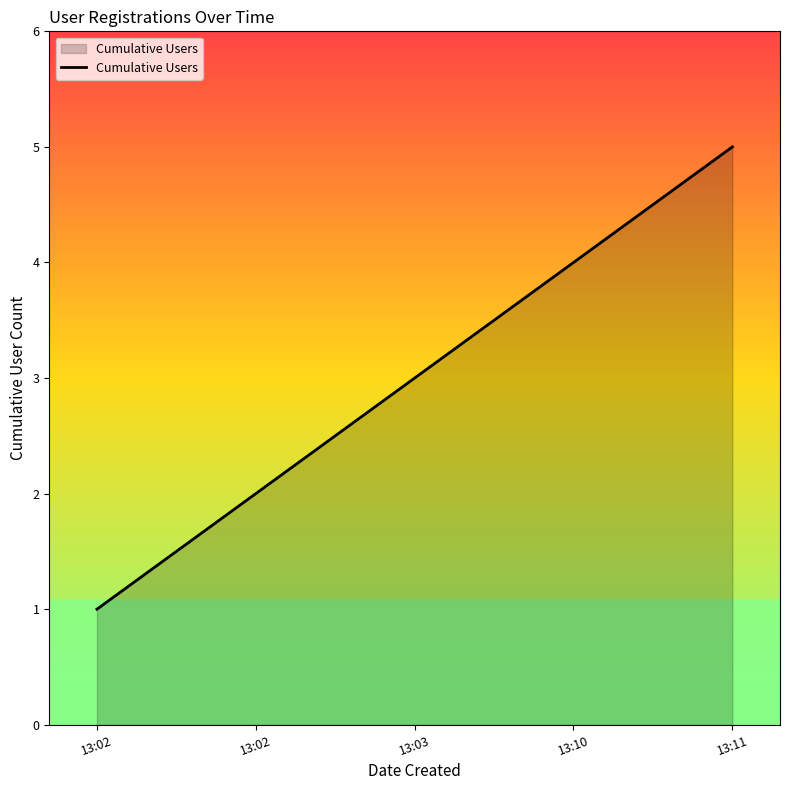

How many lines are shown in the chart?

1